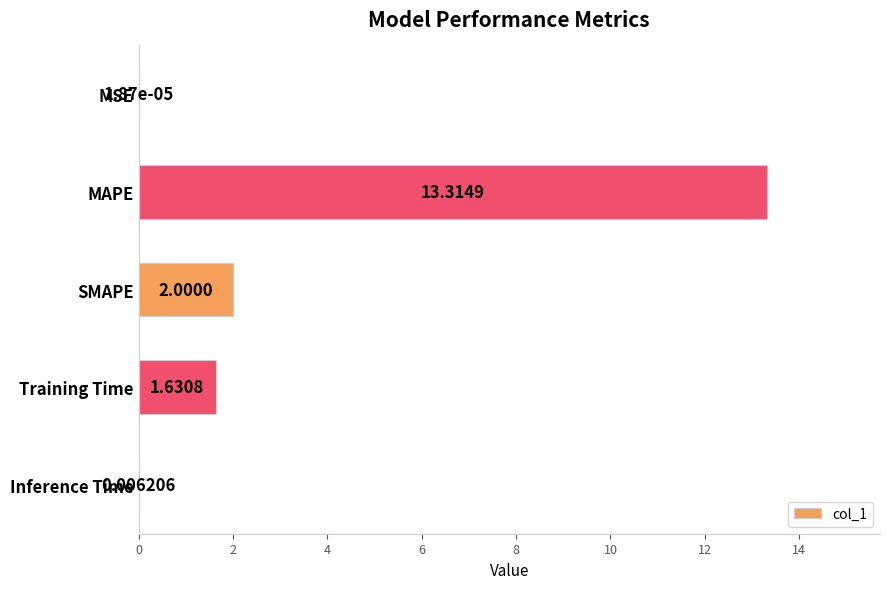

Where is the data nearest to the value 6?

SMAPE